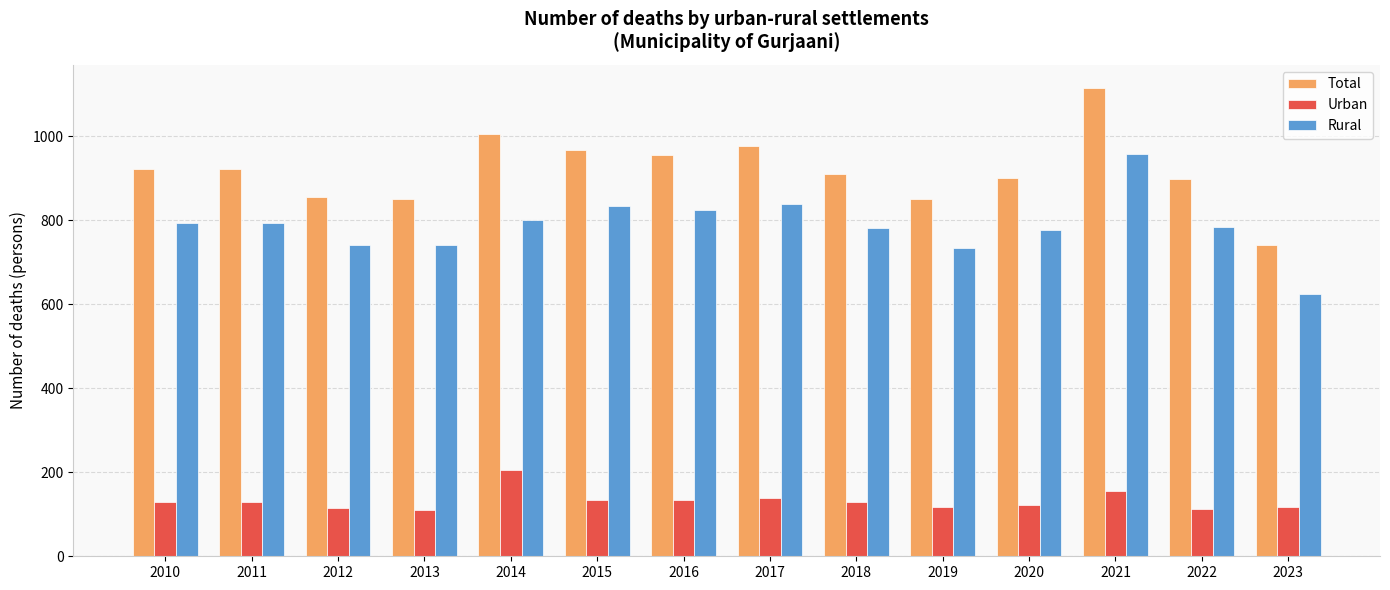

Which series has the widest spread of values?

Total